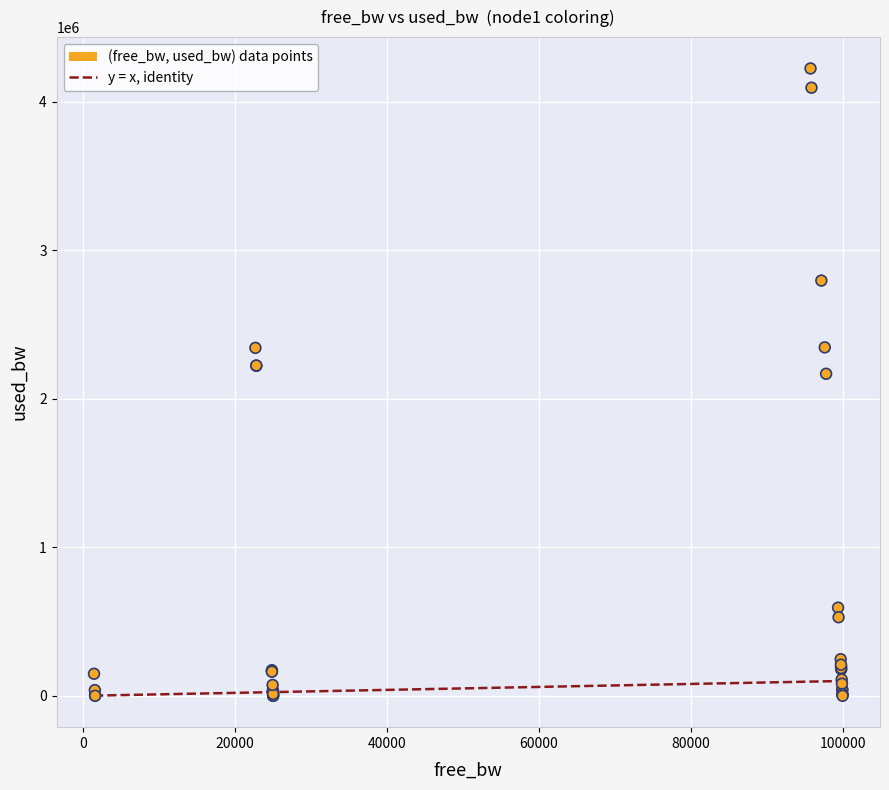

What Y value in the scatter plot is closest to 2111674?

2167900.4